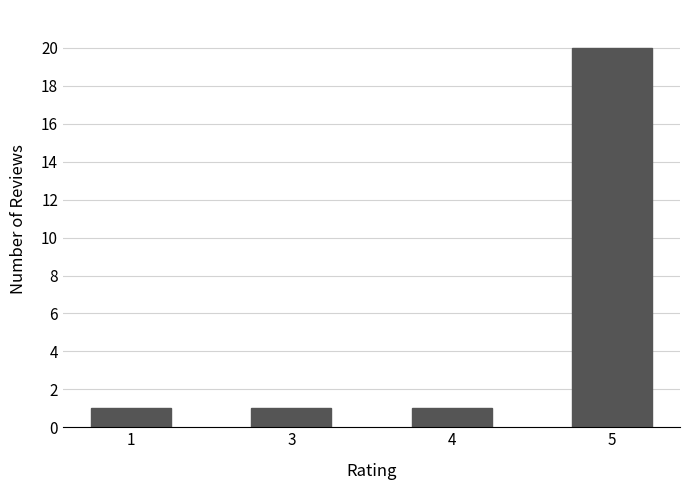

Reading right to left, what are all the values shown in this chart?

5=20	4=1	3=1	1=1